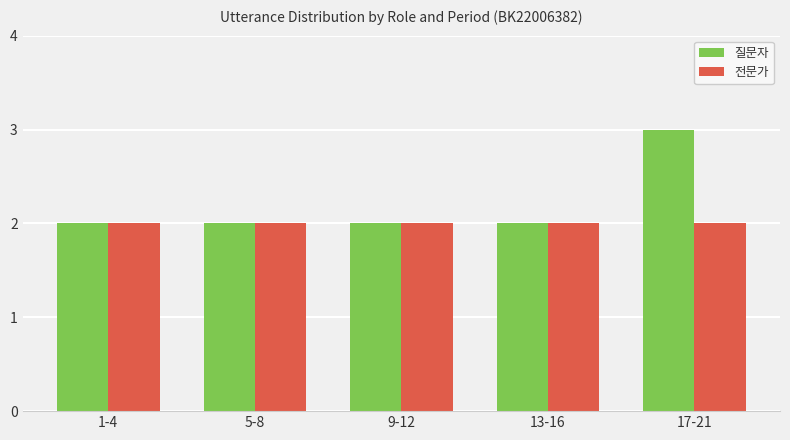

The 전문가 series shows 1 at 5-8. True or false?

False